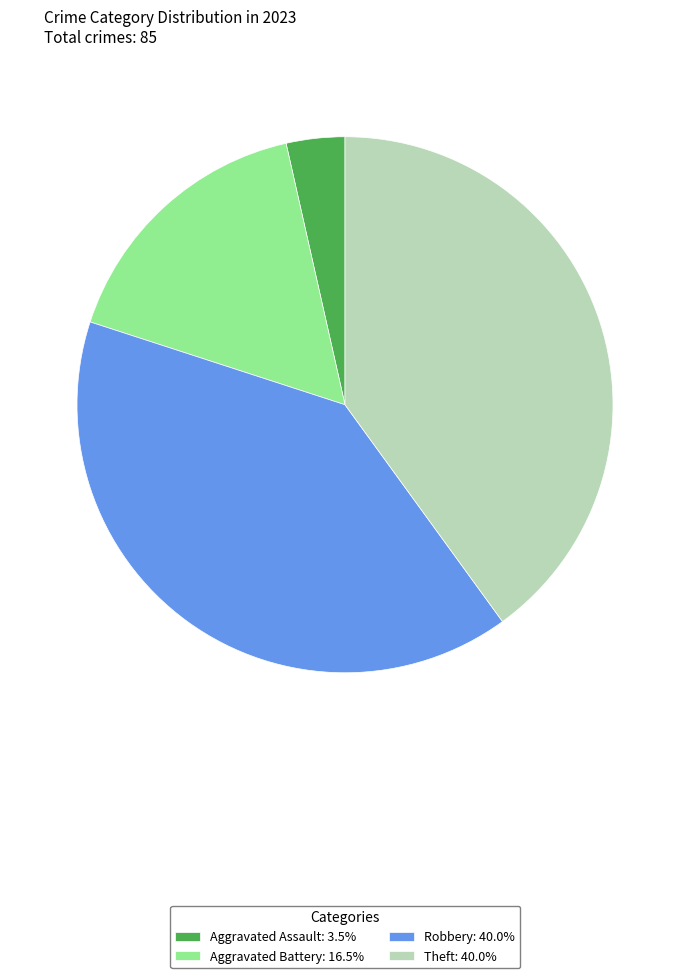

Combined, do Aggravated Assault: 3.5% and Aggravated Battery: 16.5% account for over 50%?

No